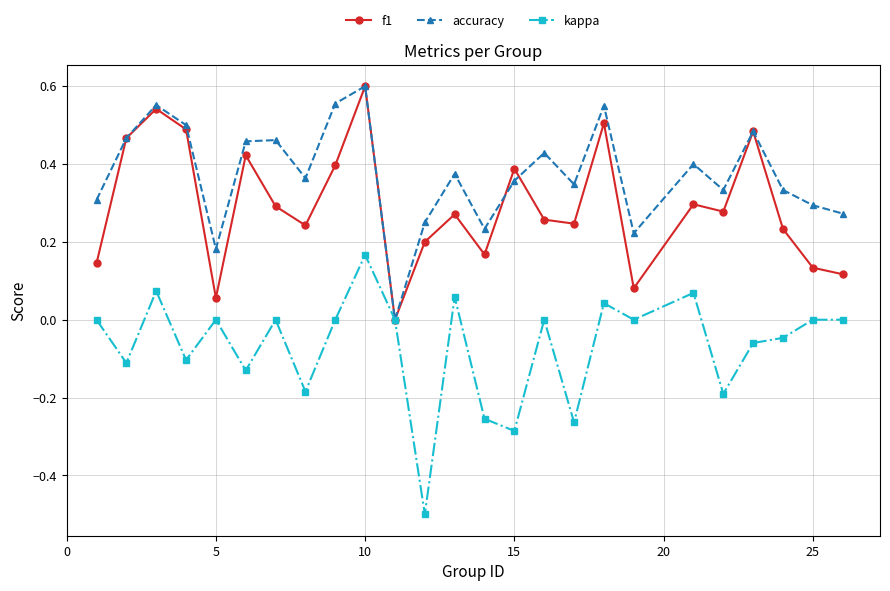

Which series has the widest spread of values?

kappa